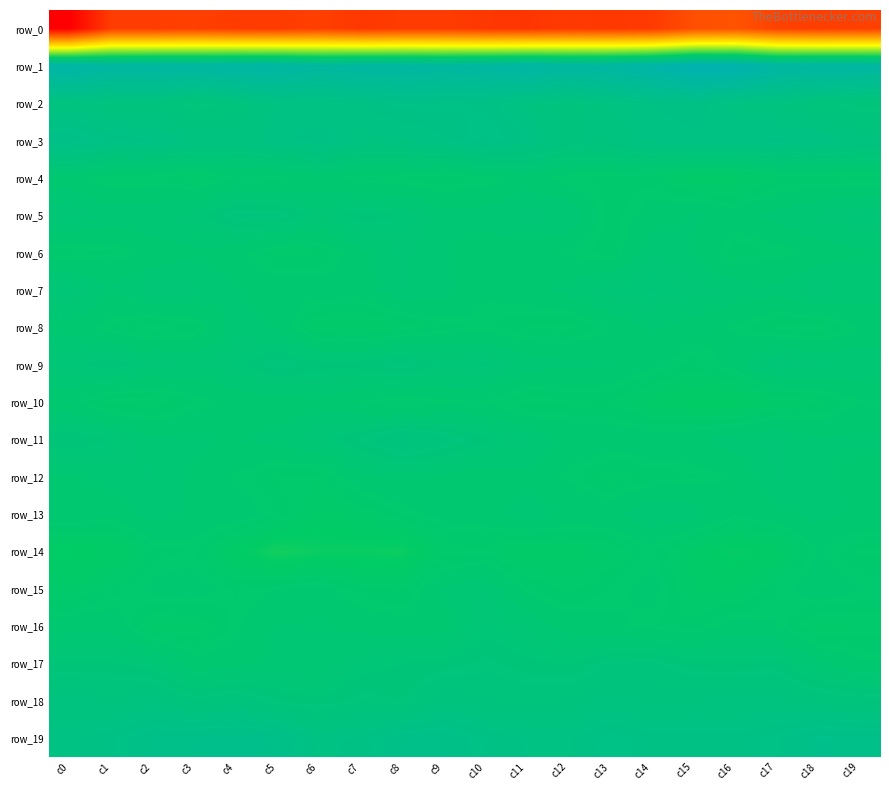

What is the minimum value for row_0?

-208.4